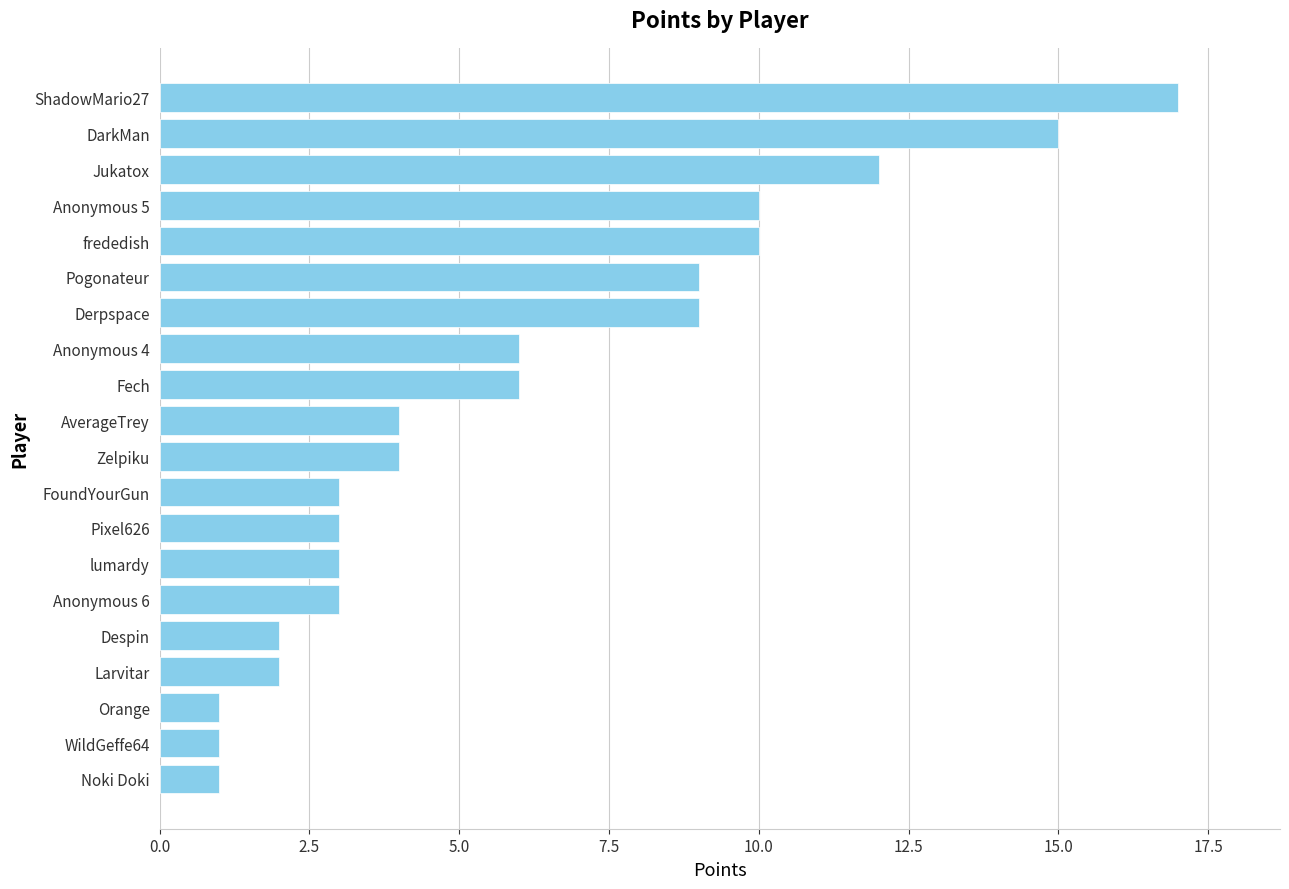

Reading bottom to top, transcribe all the data shown in this chart.

1	1	1	2	2	3	3	3	3	4	4	6	6	9	9	10	10	12	15	17